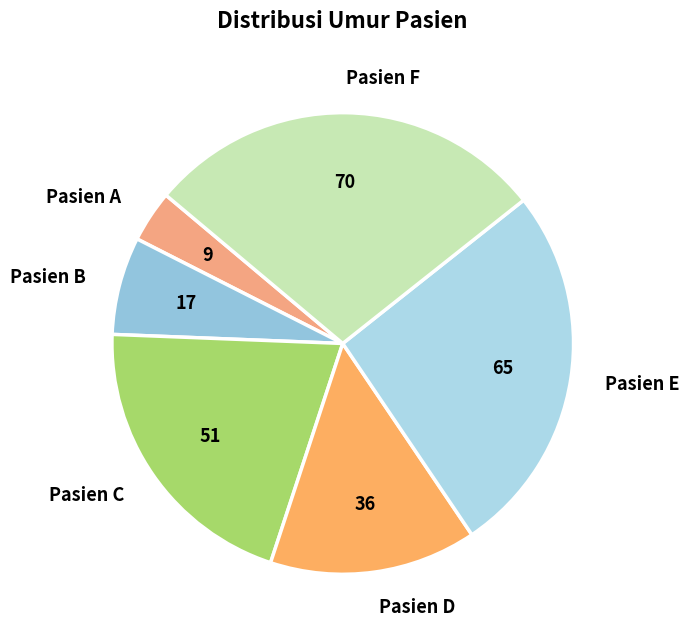

Combined, do Pasien F and Pasien C account for over 50%?

No